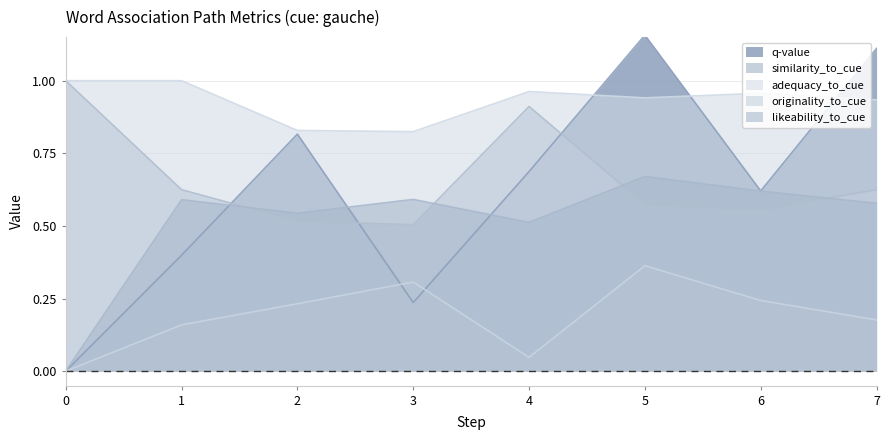

At which label does similarity_to_cue reach its minimum?

3